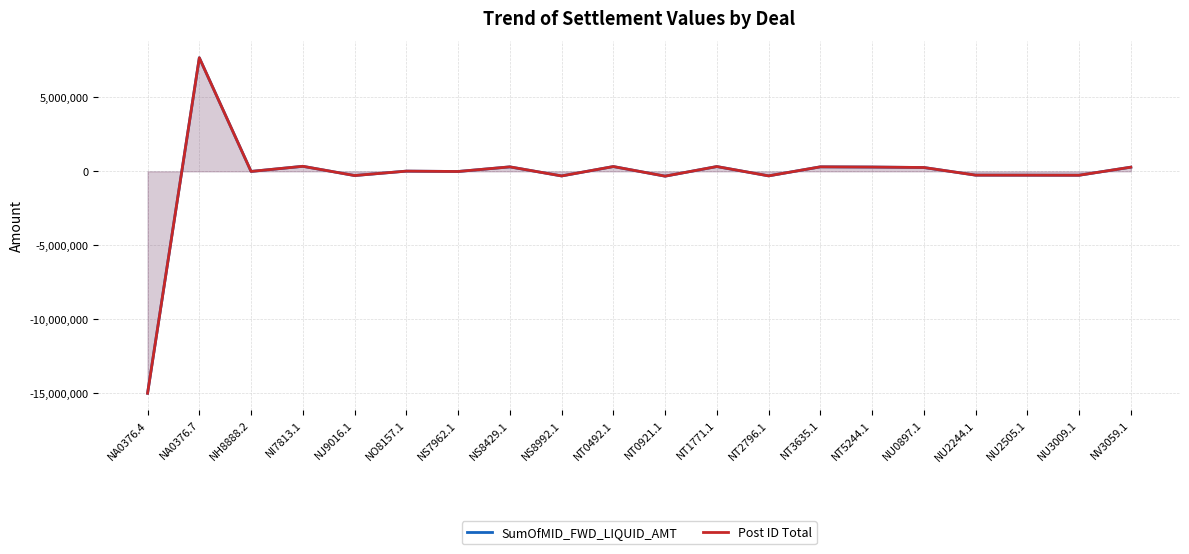

The value of SumOfMID_FWD_LIQUID_AMT at NO8157.1 is 20980.6. True or false?

False